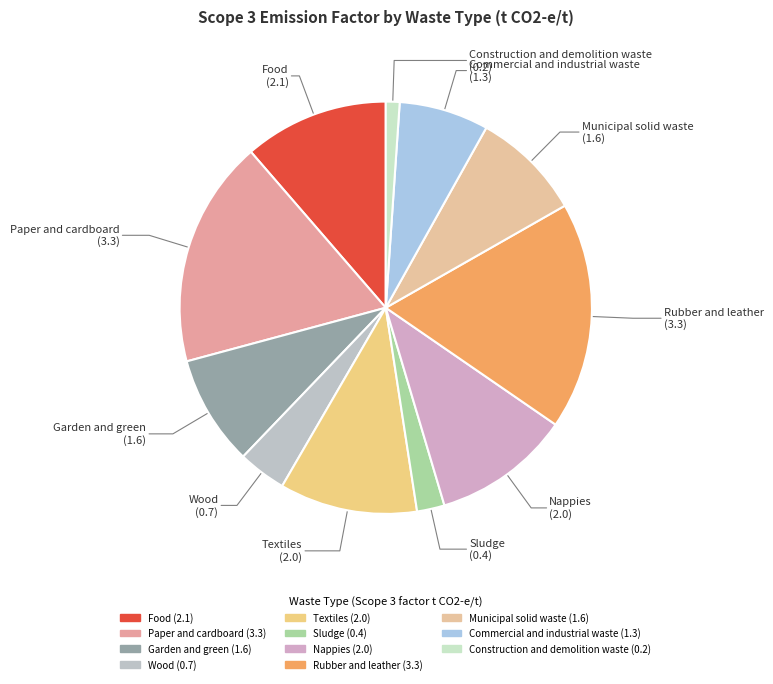

Count the number of slices in the pie.

11